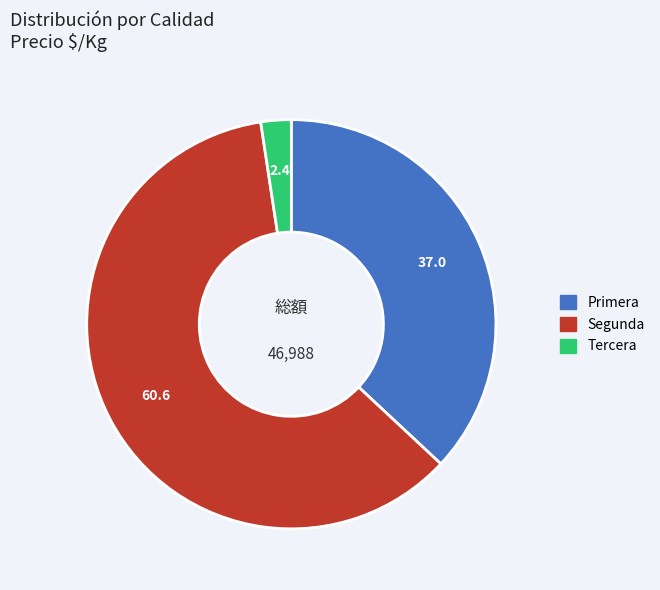

Rank the categories by value from highest to lowest.

Segunda, Primera, Tercera